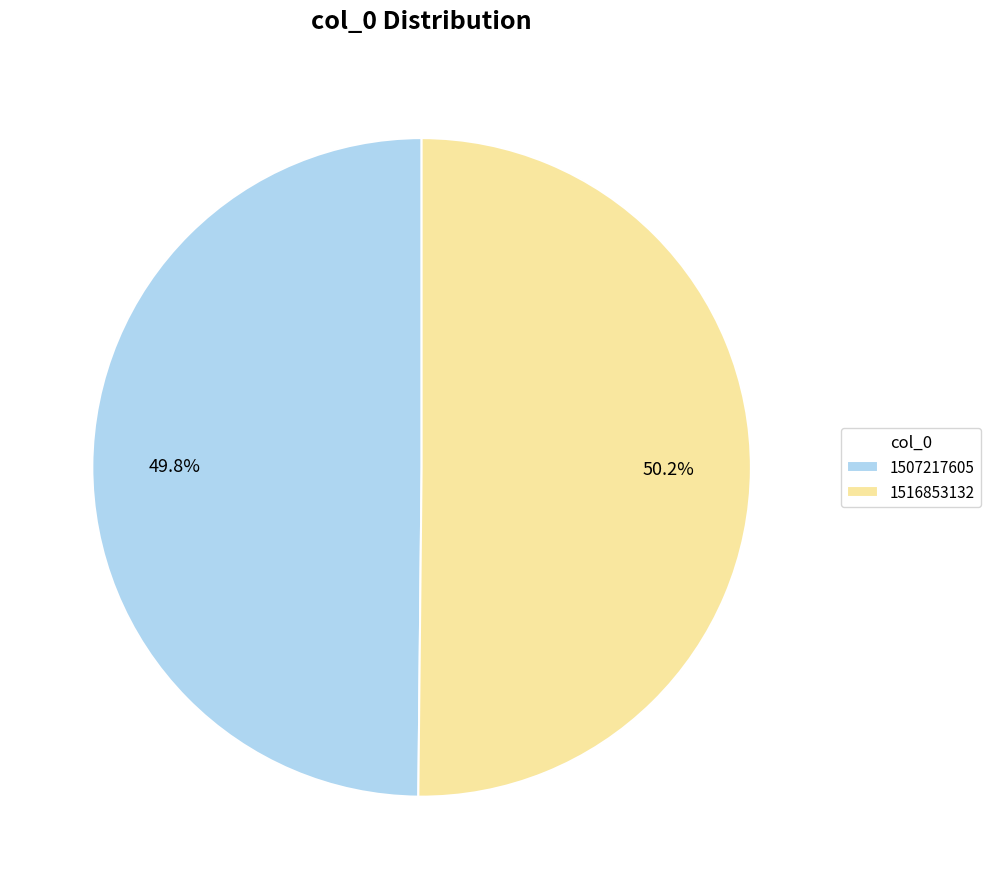

Is there a majority slice in this chart?

Yes